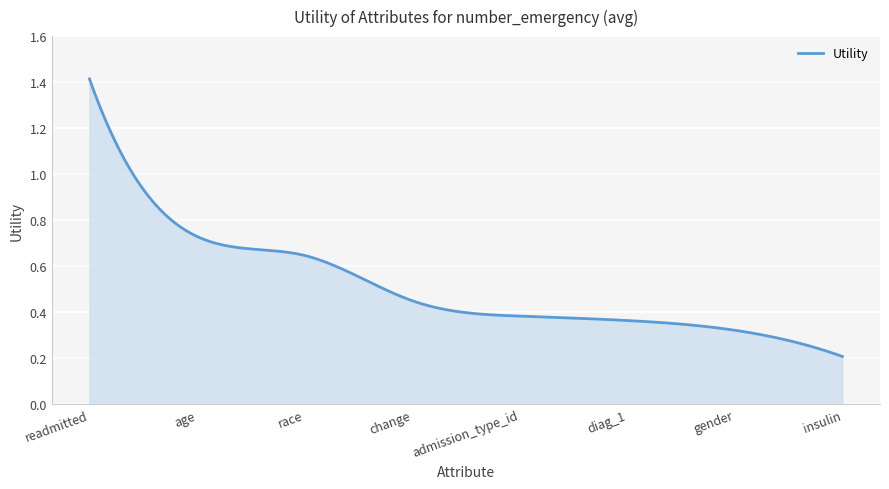

At which label is the value closest to 0?

insulin